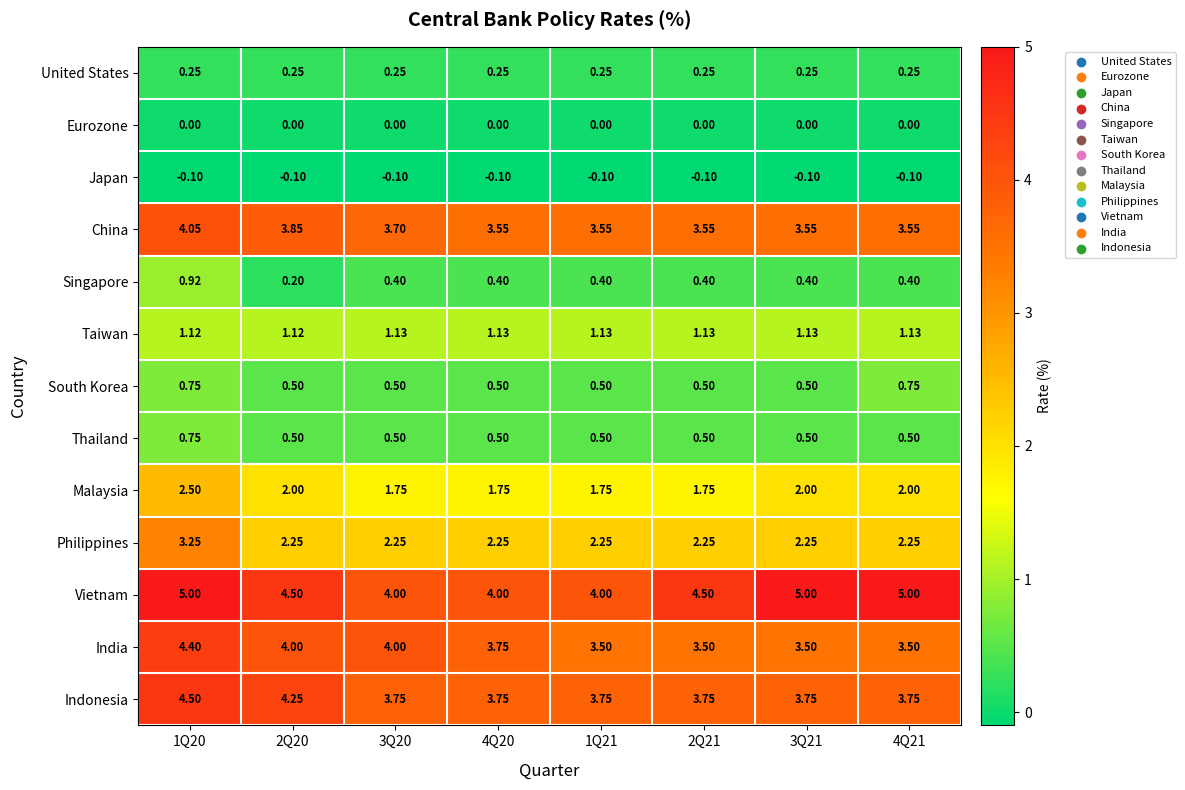

What is the smallest value displayed?

-0.1